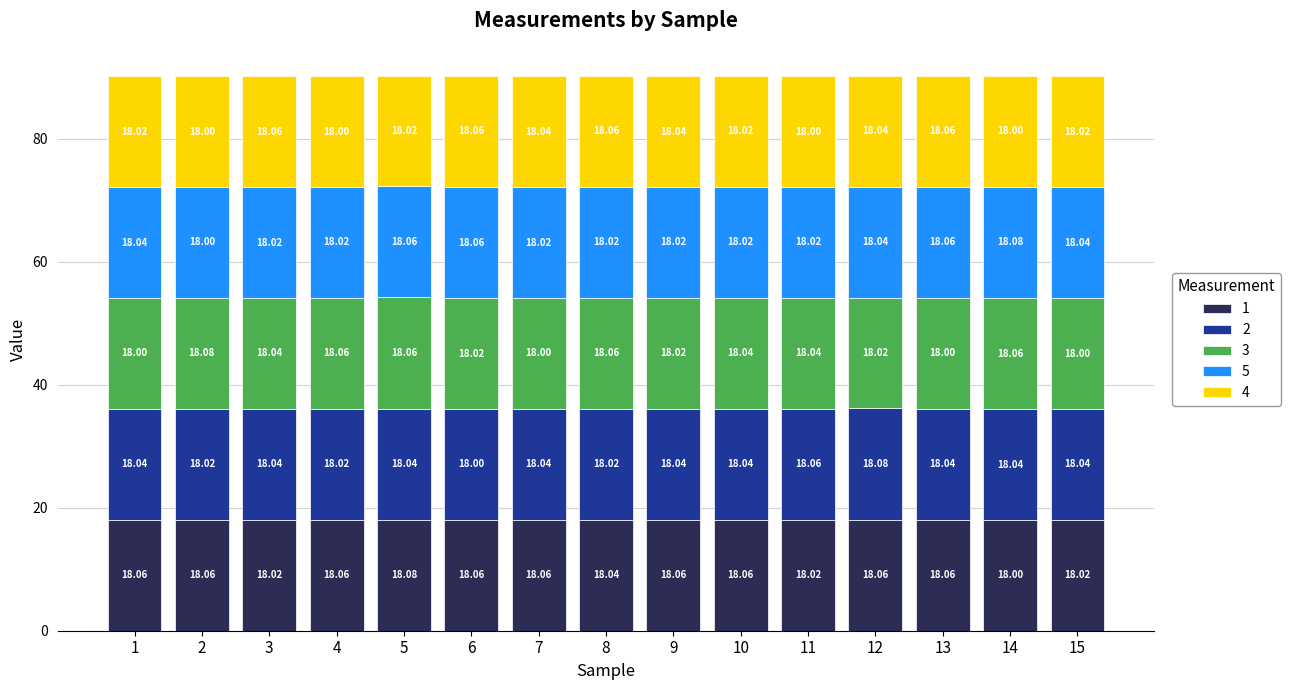

At how many categories does at least one series exceed 18?

15